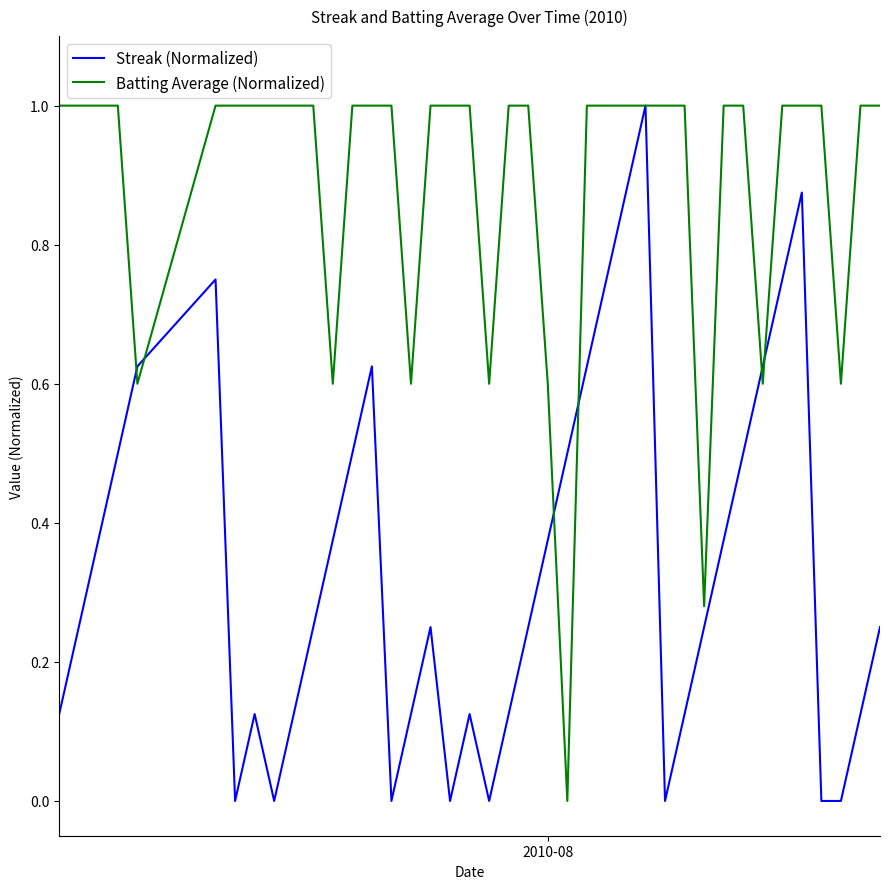

List the series in order of their overall mean, lowest first.

Streak (Normalized), Batting Average (Normalized)